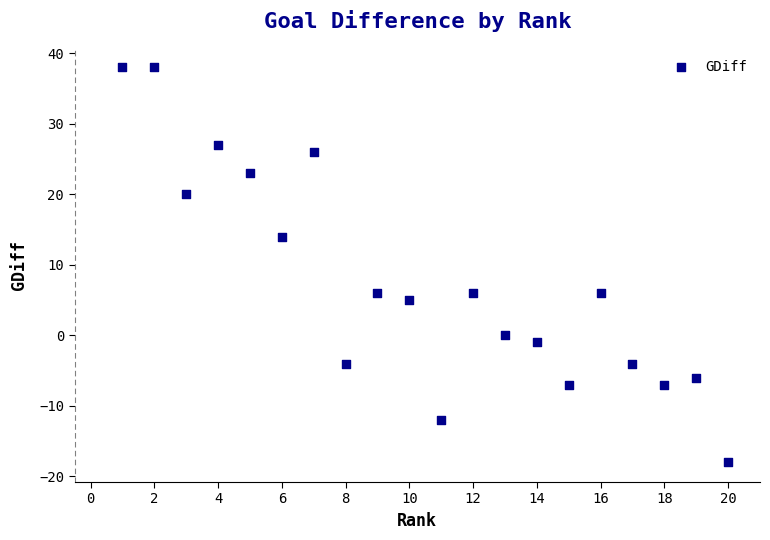

What is the range of X values (max minus min)?

19